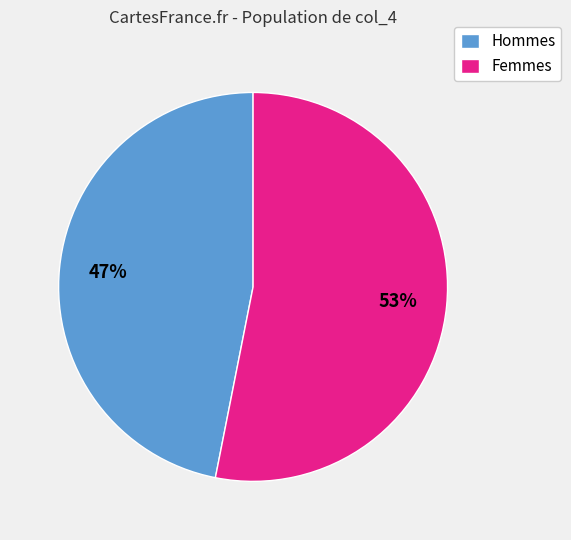

How many segments does this pie chart have?

2